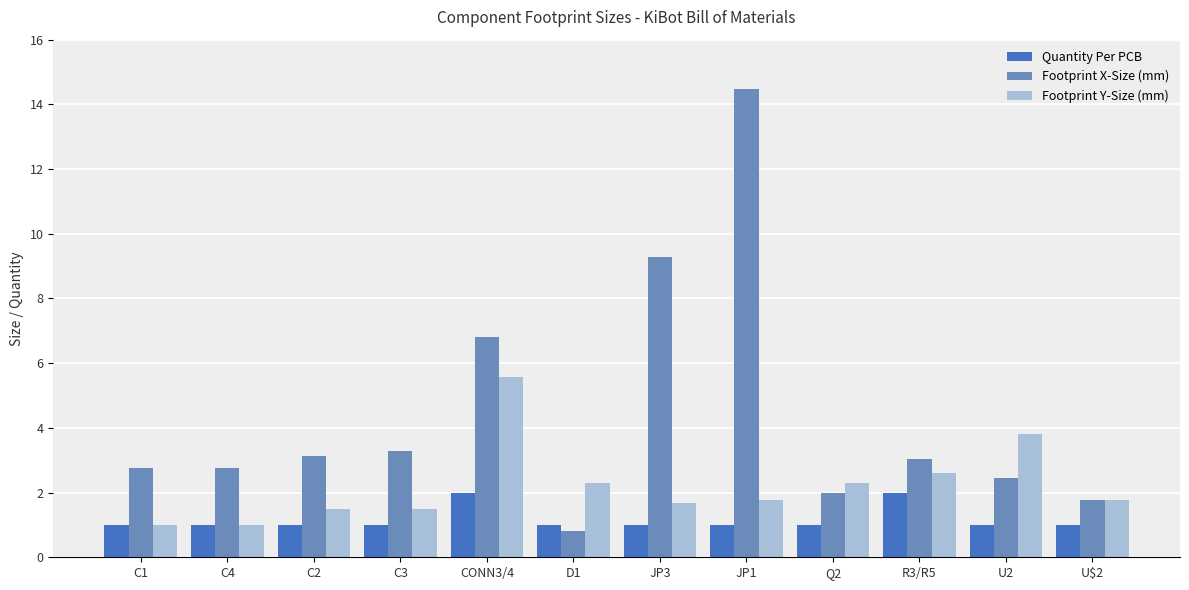

What is the sum of all Footprint Y-Size (mm) values?

26.8